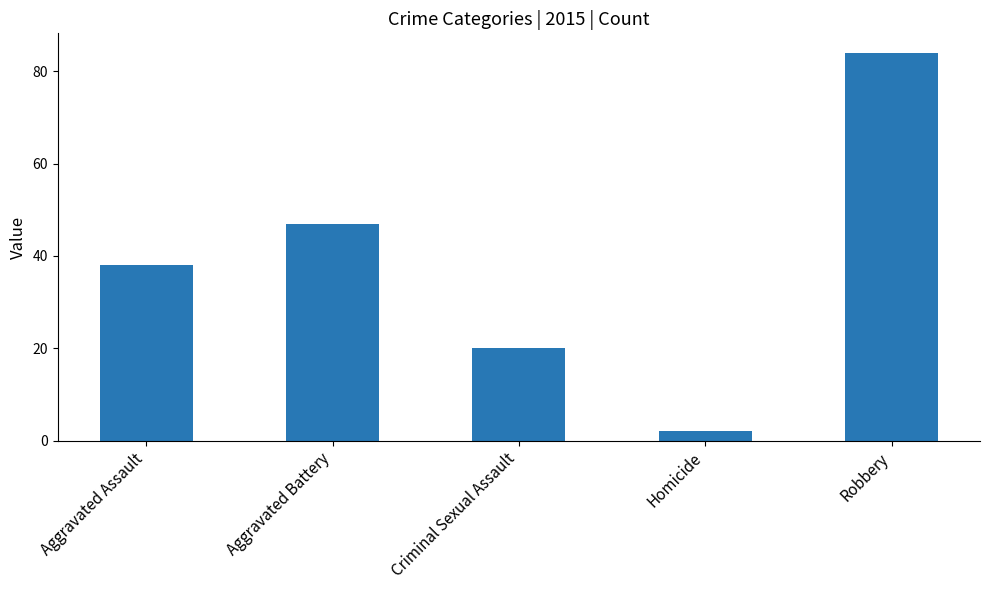

Are the bars horizontal?

No